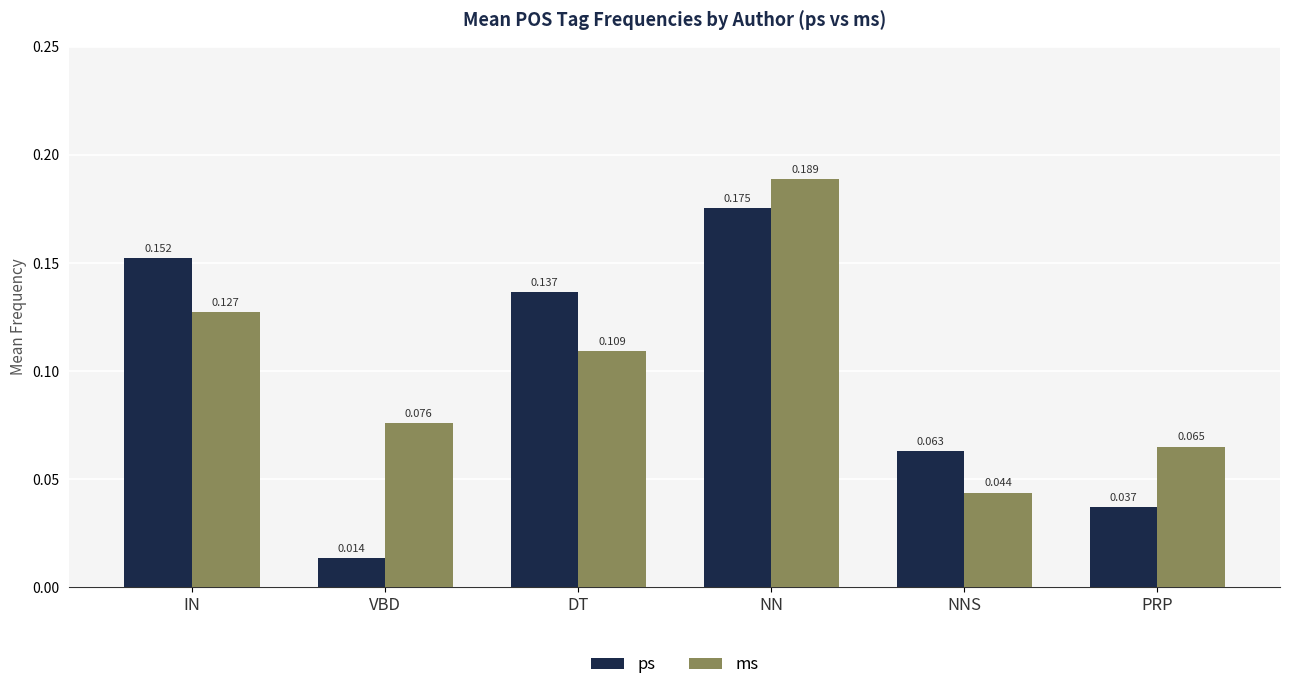

What are all the series names shown in the legend?

ps, ms